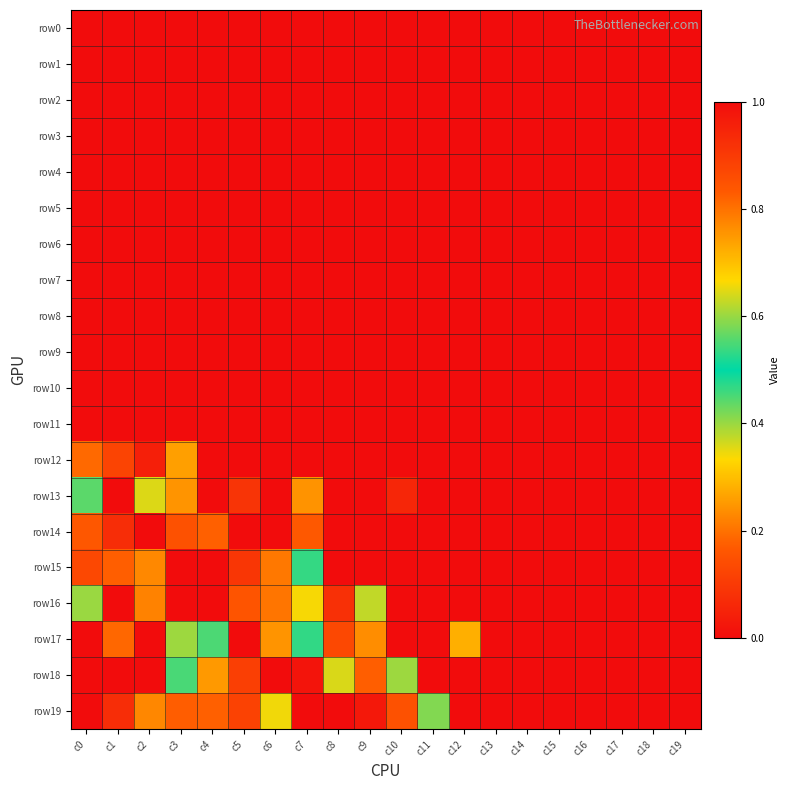

Reading right to left, what are all the values shown in this chart?

row0: c19=0.0	c18=0.0	c17=0.0	c16=0.0	c15=0.0	c14=0.0	c13=0.0	c12=0.0	c11=0.0	c10=0.0	c9=0.0	c8=0.0	c7=0.0	c6=0.0	c5=0.0	c4=0.0	c3=0.0	c2=0.0	c1=0.0	c0=0.0
row1: c19=0.0	c18=0.0	c17=0.0	c16=0.0	c15=0.0	c14=0.0	c13=0.0	c12=0.0	c11=0.0	c10=0.0	c9=0.0	c8=0.0	c7=0.0	c6=0.0	c5=0.0	c4=0.0	c3=0.0	c2=0.0	c1=0.0	c0=0.0
row2: c19=0.0	c18=0.0	c17=0.0	c16=0.0	c15=0.0	c14=0.0	c13=0.0	c12=0.0	c11=0.0	c10=0.0	c9=0.0	c8=0.0	c7=0.0	c6=0.0	c5=0.0	c4=0.0	c3=0.0	c2=0.0	c1=0.0	c0=0.0
row3: c19=0.0	c18=0.0	c17=0.0	c16=0.0	c15=0.0	c14=0.0	c13=0.0	c12=0.0	c11=0.0	c10=0.0	c9=0.0	c8=0.0	c7=0.0	c6=0.0	c5=0.0	c4=0.0	c3=0.0	c2=0.0	c1=0.0	c0=0.0
row4: c19=0.0	c18=0.0	c17=0.0	c16=0.0	c15=0.0	c14=0.0	c13=0.0	c12=0.0	c11=0.0	c10=0.0	c9=0.0	c8=0.0	c7=0.0	c6=0.0	c5=0.0	c4=0.0	c3=0.0	c2=0.0	c1=0.0	c0=0.0
row5: c19=0.0	c18=0.0	c17=0.0	c16=0.0	c15=0.0	c14=0.0	c13=0.0	c12=0.0	c11=0.0	c10=0.0	c9=0.0	c8=0.0	c7=0.0	c6=0.0	c5=0.0	c4=0.0	c3=0.0	c2=0.0	c1=0.0	c0=0.0
row6: c19=0.0	c18=0.0	c17=0.0	c16=0.0	c15=0.0	c14=0.0	c13=0.0	c12=0.0	c11=0.0	c10=0.0	c9=0.0	c8=0.0	c7=0.0	c6=0.0	c5=0.0	c4=0.0	c3=0.0	c2=0.0	c1=0.0	c0=0.0
row7: c19=0.0	c18=0.0	c17=0.0	c16=0.0	c15=0.0	c14=0.0	c13=0.0	c12=0.0	c11=0.0	c10=0.0	c9=0.0	c8=0.0	c7=0.0	c6=0.0	c5=0.0	c4=0.0	c3=0.0	c2=0.0	c1=0.0	c0=0.0
row8: c19=0.0	c18=0.0	c17=0.0	c16=0.0	c15=0.0	c14=0.0	c13=0.0	c12=0.0	c11=0.0	c10=0.0	c9=0.0	c8=0.0	c7=0.0	c6=0.0	c5=0.0	c4=0.0	c3=0.0	c2=0.0	c1=0.0	c0=0.0
row9: c19=0.0	c18=0.0	c17=0.0	c16=0.0	c15=0.0	c14=0.0	c13=0.0	c12=0.0	c11=0.0	c10=0.0	c9=0.0	c8=0.0	c7=0.0	c6=0.0	c5=0.0	c4=0.0	c3=0.0	c2=0.0	c1=0.0	c0=0.0
row10: c19=0.0	c18=0.0	c17=0.0	c16=0.0	c15=0.0	c14=0.0	c13=0.0	c12=0.0	c11=0.0	c10=0.0	c9=0.0	c8=0.0	c7=0.0	c6=0.0	c5=0.0	c4=0.0	c3=0.0	c2=0.0	c1=0.0	c0=0.0
row11: c19=0.0	c18=0.0	c17=0.0	c16=0.0	c15=0.0	c14=0.0	c13=0.0	c12=0.0	c11=0.0	c10=0.0	c9=0.0	c8=0.0	c7=0.0	c6=0.0	c5=0.0	c4=0.0	c3=0.0	c2=0.0	c1=0.0	c0=0.0
row12: c19=0.0	c18=0.0	c17=0.0	c16=0.0	c15=0.0	c14=0.0	c13=0.0	c12=0.0	c11=0.0	c10=0.0	c9=0.0	c8=0.0	c7=0.0	c6=0.0	c5=0.0	c4=0.0	c3=0.7	c2=1.0	c1=0.9	c0=0.8
row13: c19=0.0	c18=0.0	c17=0.0	c16=0.0	c15=0.0	c14=0.0	c13=0.0	c12=0.0	c11=0.0	c10=0.9	c9=0.0	c8=0.0	c7=0.8	c6=0.0	c5=0.9	c4=0.0	c3=0.8	c2=0.6	c1=0.0	c0=0.6
row14: c19=0.0	c18=0.0	c17=0.0	c16=0.0	c15=0.0	c14=0.0	c13=0.0	c12=0.0	c11=0.0	c10=0.0	c9=0.0	c8=0.0	c7=0.8	c6=0.0	c5=0.0	c4=0.8	c3=0.8	c2=0.0	c1=0.9	c0=0.8
row15: c19=0.0	c18=0.0	c17=0.0	c16=0.0	c15=0.0	c14=0.0	c13=0.0	c12=0.0	c11=0.0	c10=0.0	c9=0.0	c8=0.0	c7=0.5	c6=0.8	c5=0.9	c4=0.0	c3=0.0	c2=0.8	c1=0.8	c0=0.9
row16: c19=0.0	c18=0.0	c17=0.0	c16=0.0	c15=0.0	c14=0.0	c13=0.0	c12=0.0	c11=0.0	c10=0.0	c9=0.6	c8=0.9	c7=0.7	c6=0.8	c5=0.8	c4=0.0	c3=0.0	c2=0.8	c1=0.0	c0=0.6
row17: c19=0.0	c18=0.0	c17=0.0	c16=0.0	c15=0.0	c14=0.0	c13=0.0	c12=0.7	c11=0.0	c10=0.0	c9=0.8	c8=0.9	c7=0.5	c6=0.8	c5=0.0	c4=0.6	c3=0.6	c2=0.0	c1=0.8	c0=0.0
row18: c19=0.0	c18=0.0	c17=0.0	c16=0.0	c15=0.0	c14=0.0	c13=0.0	c12=0.0	c11=0.0	c10=0.6	c9=0.8	c8=0.6	c7=1.0	c6=0.0	c5=0.9	c4=0.7	c3=0.5	c2=0.0	c1=0.0	c0=0.0
row19: c19=0.0	c18=0.0	c17=0.0	c16=0.0	c15=0.0	c14=0.0	c13=0.0	c12=0.0	c11=0.6	c10=0.9	c9=1.0	c8=0.0	c7=0.0	c6=0.7	c5=0.9	c4=0.8	c3=0.8	c2=0.8	c1=0.9	c0=0.0